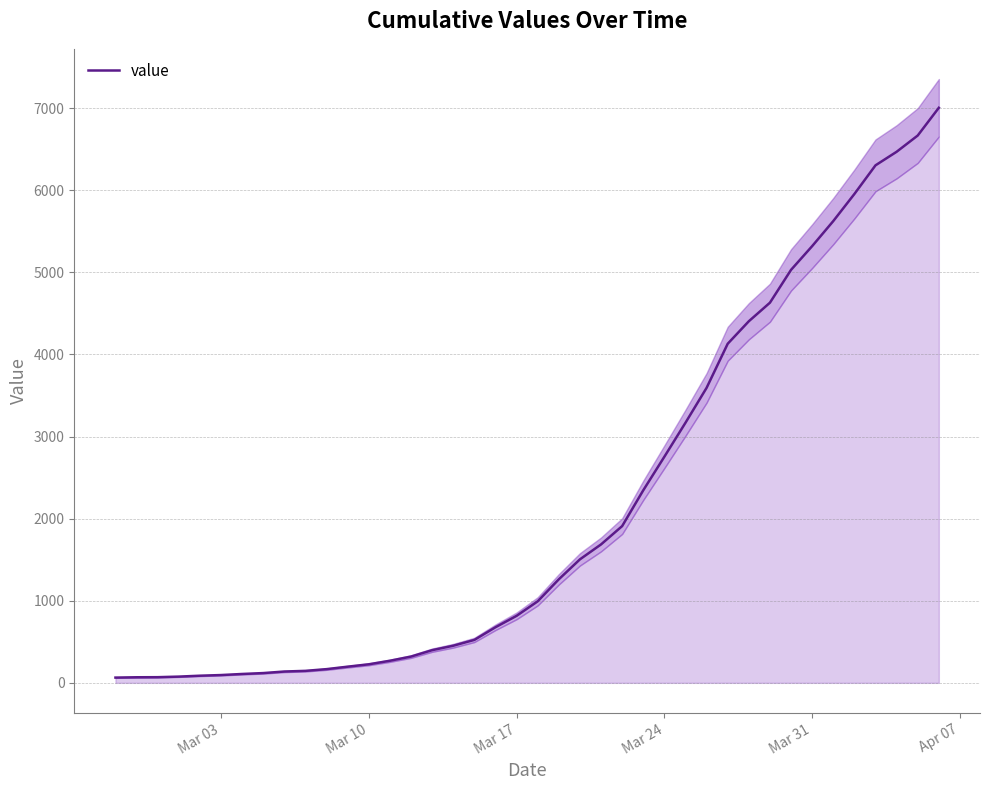

What is the maximum value for value?

7004